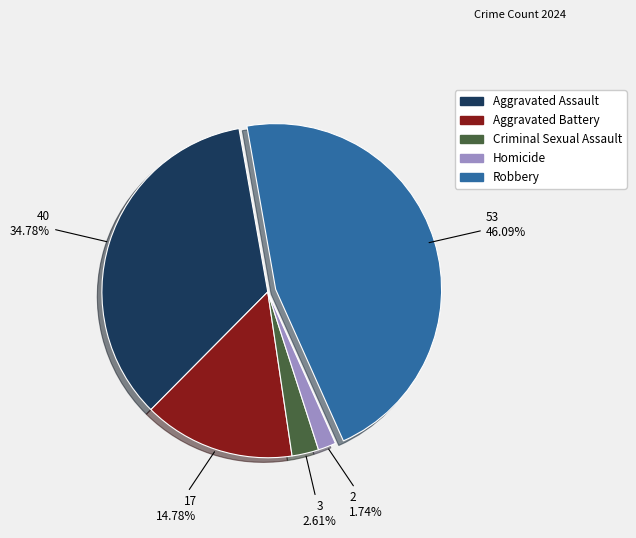

How many slices are in this pie chart?

5